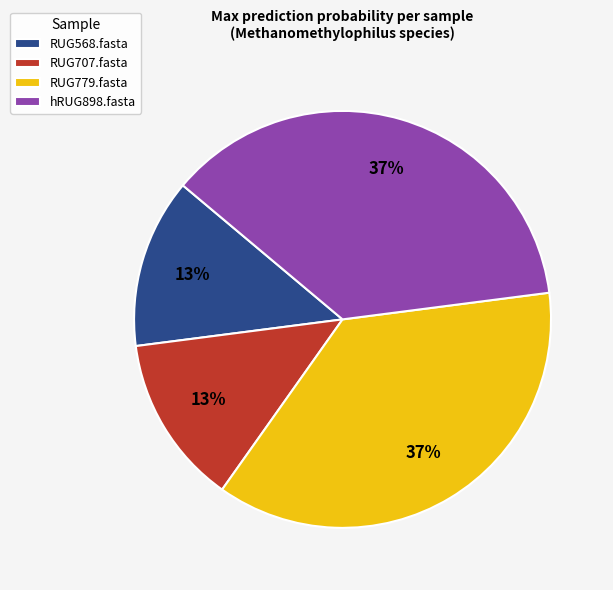

Do RUG707.fasta and RUG568.fasta together represent more than half of the pie?

No